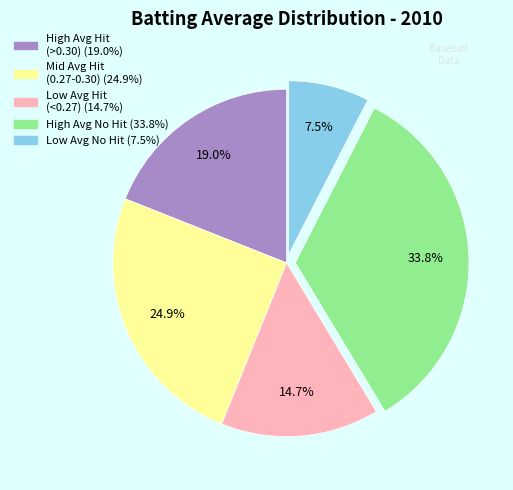

Is there a majority slice in this chart?

No